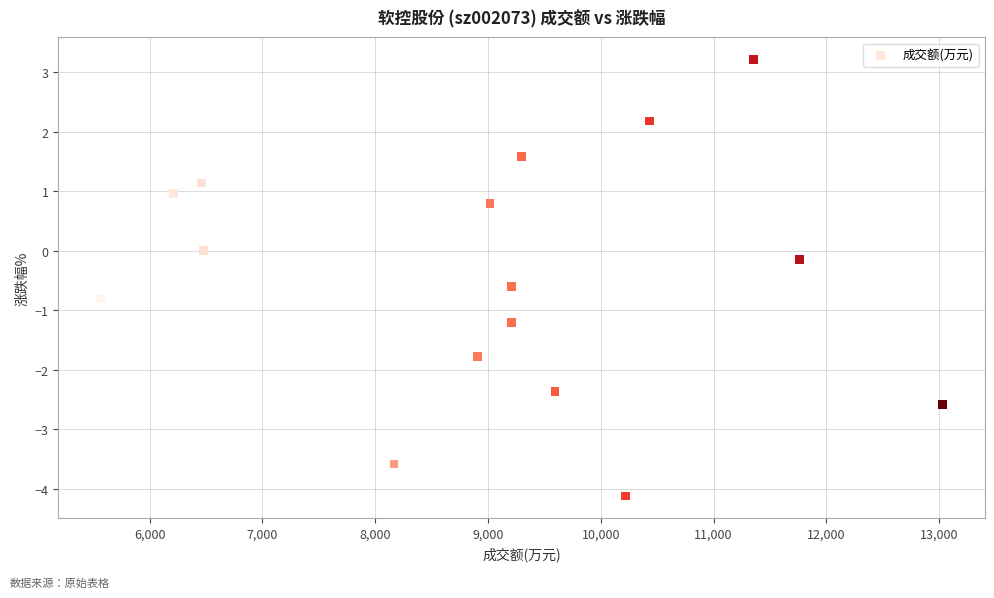

What is the range of X values (max minus min)?

7470.0